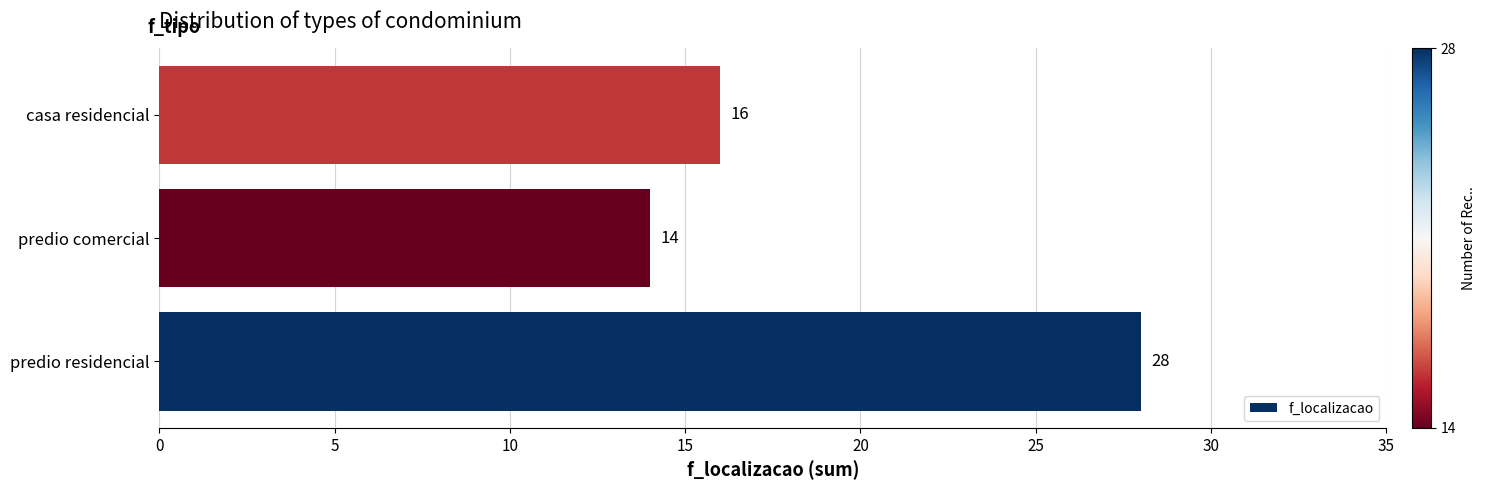

What is the average value?

19